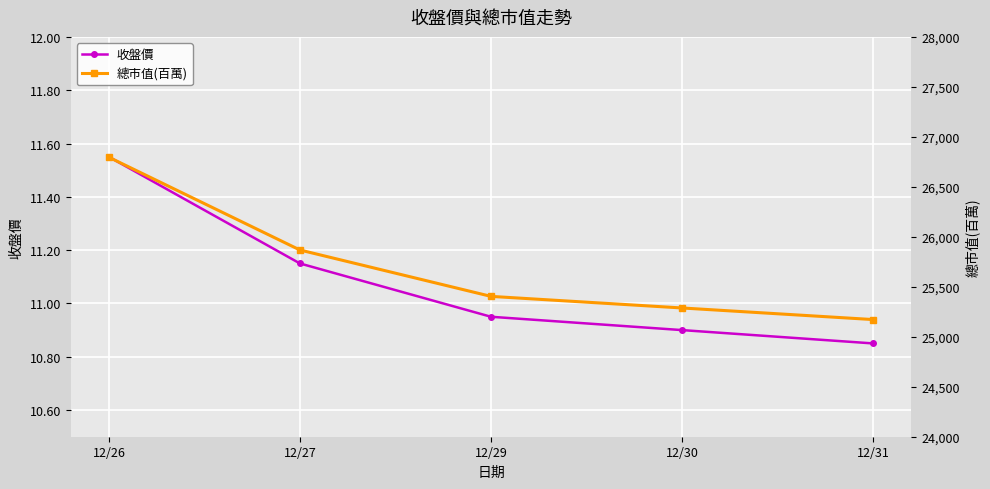

What is the difference between the second highest and second lowest values in the 總市值(百萬) series?

580.0